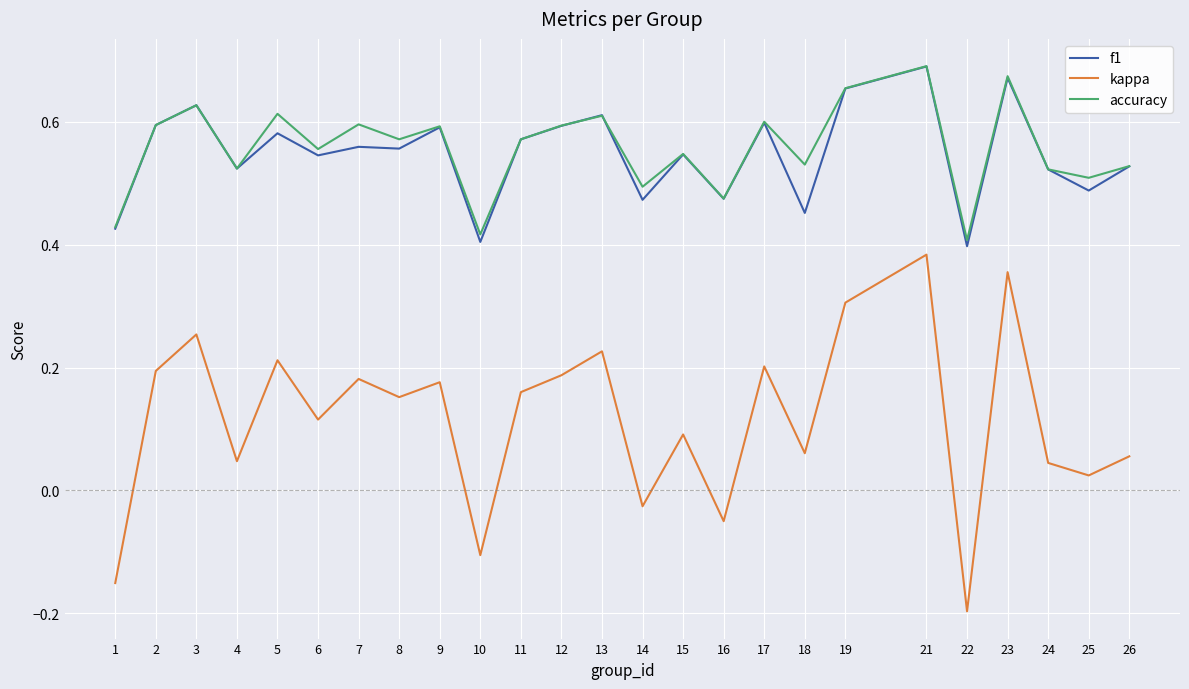

Which series has the widest spread of values?

kappa